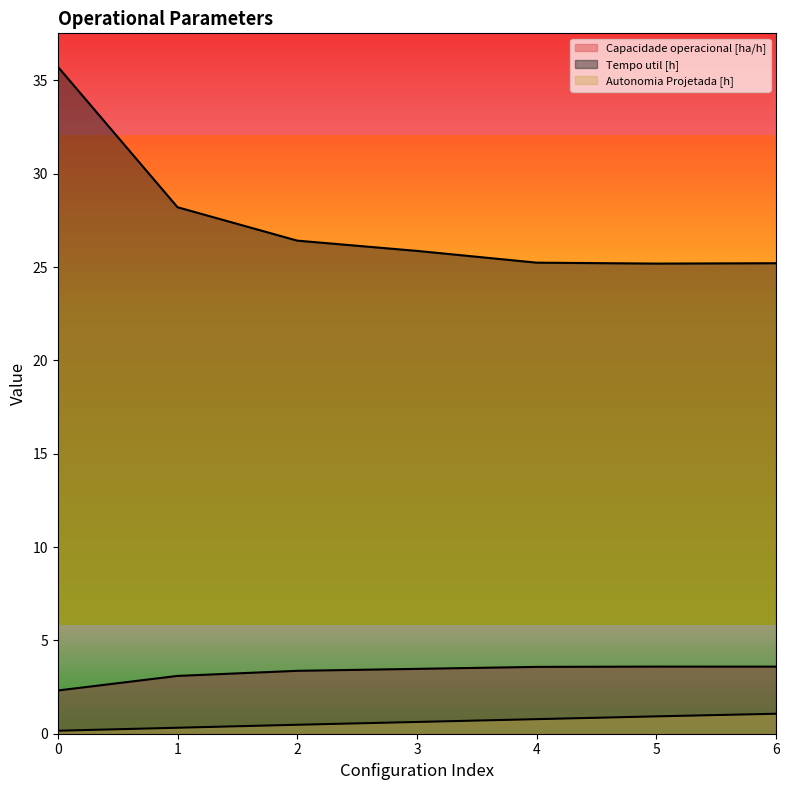

What is the difference between the Capacidade operacional [ha/h] values at 0 and 5?

1.3